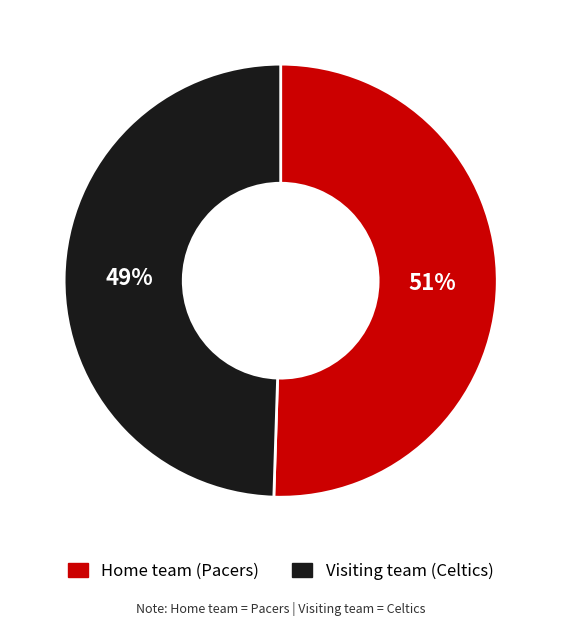

What is the smallest slice in the pie chart?

Visiting team (Celtics)